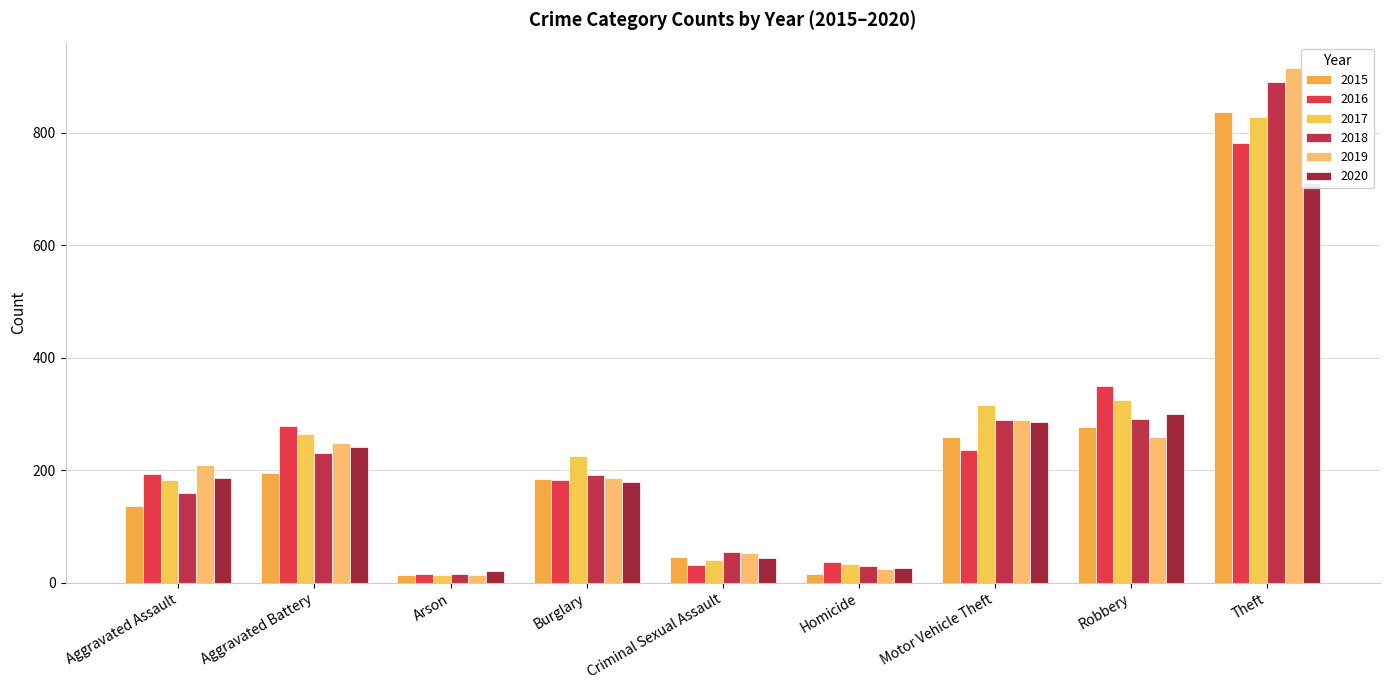

Between Aggravated Assault and Aggravated Battery, which series saw the biggest shift?

2016